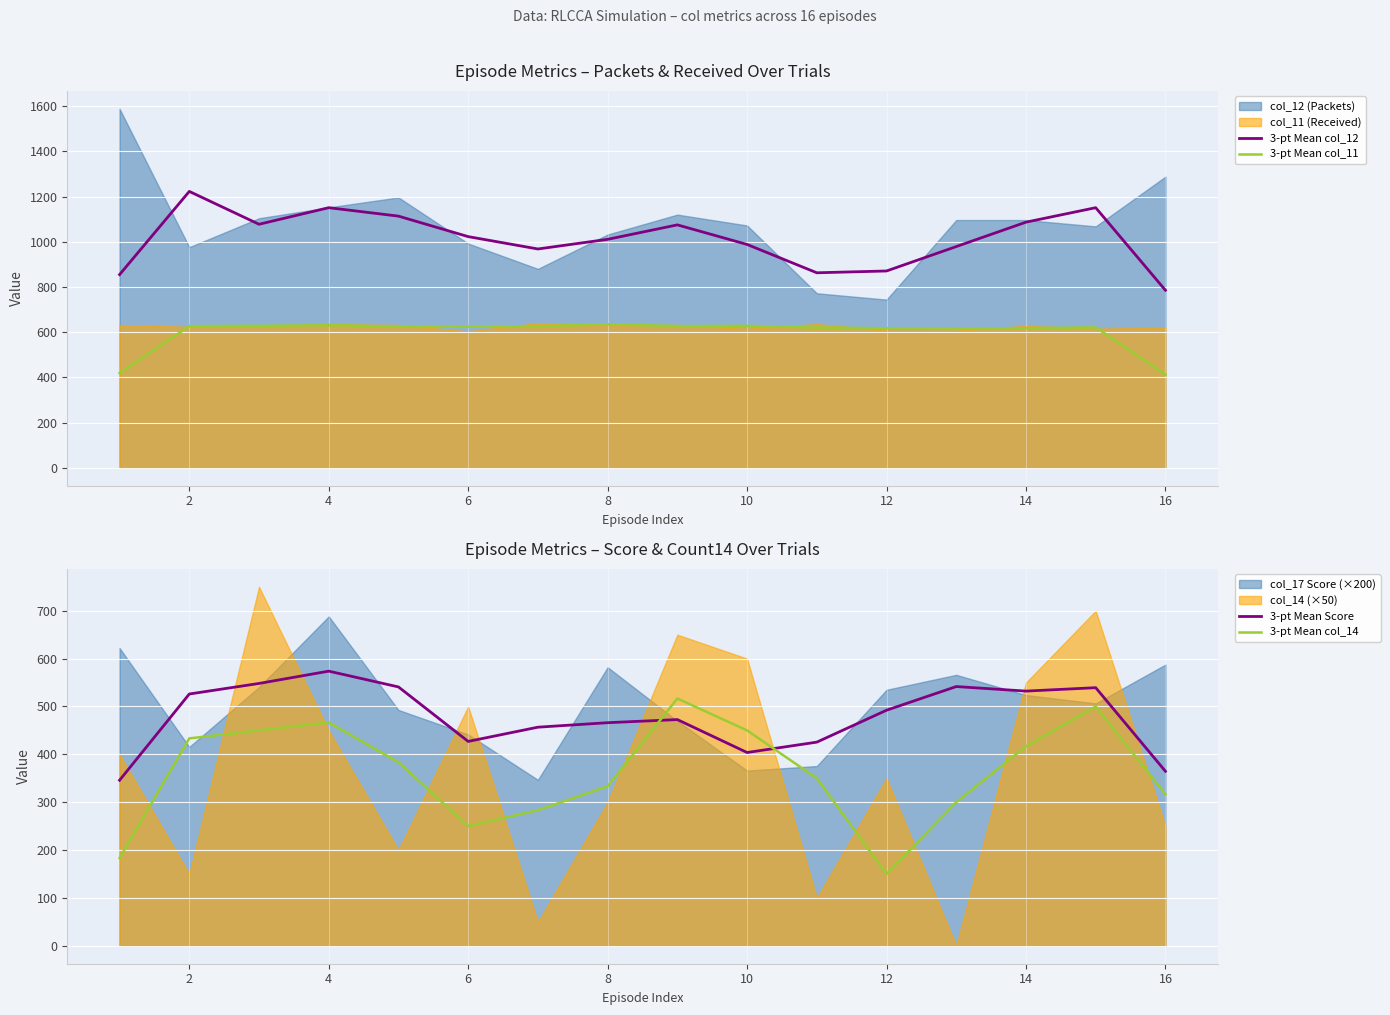

How many series are shown in this chart?

4